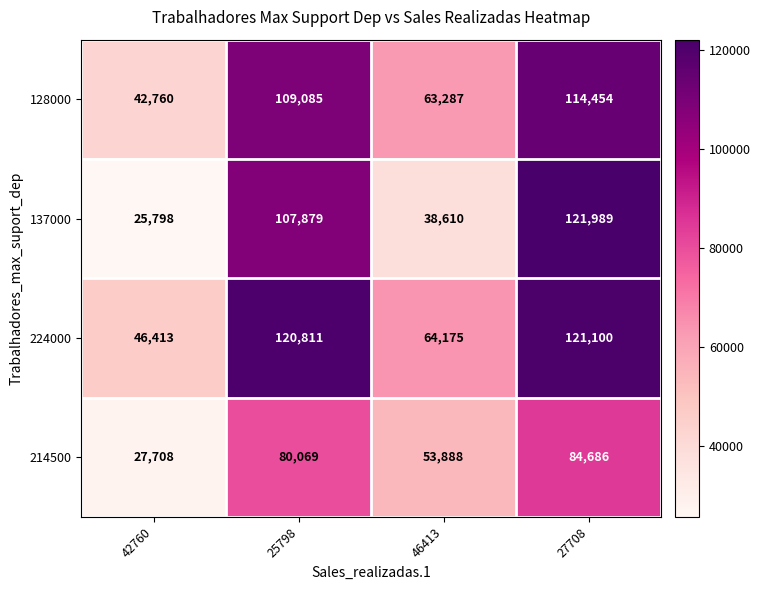

Reading left to right, transcribe all the data shown in this chart.

128000: 42760	109085	63287	114454
137000: 25798	107879	38610	121989
224000: 46413	120811	64175	121100
214500: 27708	80069	53888	84686